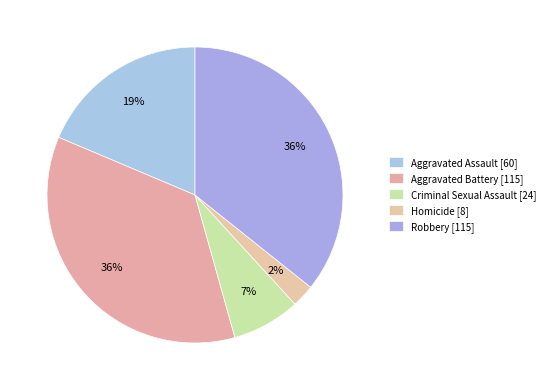

What percentage is the Aggravated Assault slice, to the nearest percent?

19%